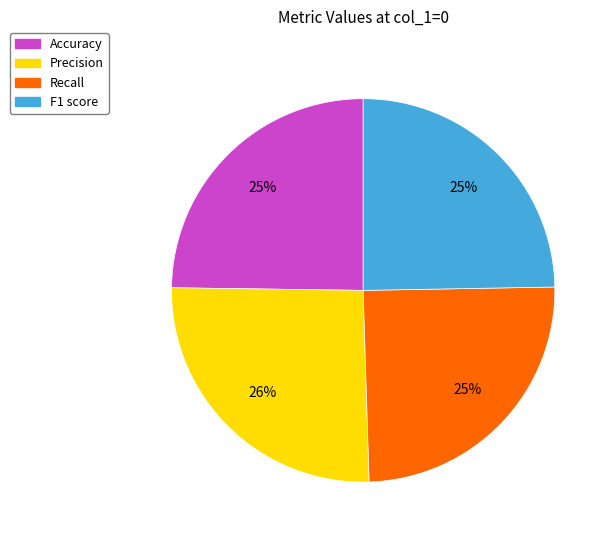

Is it true that Precision is 26% of the pie?

True